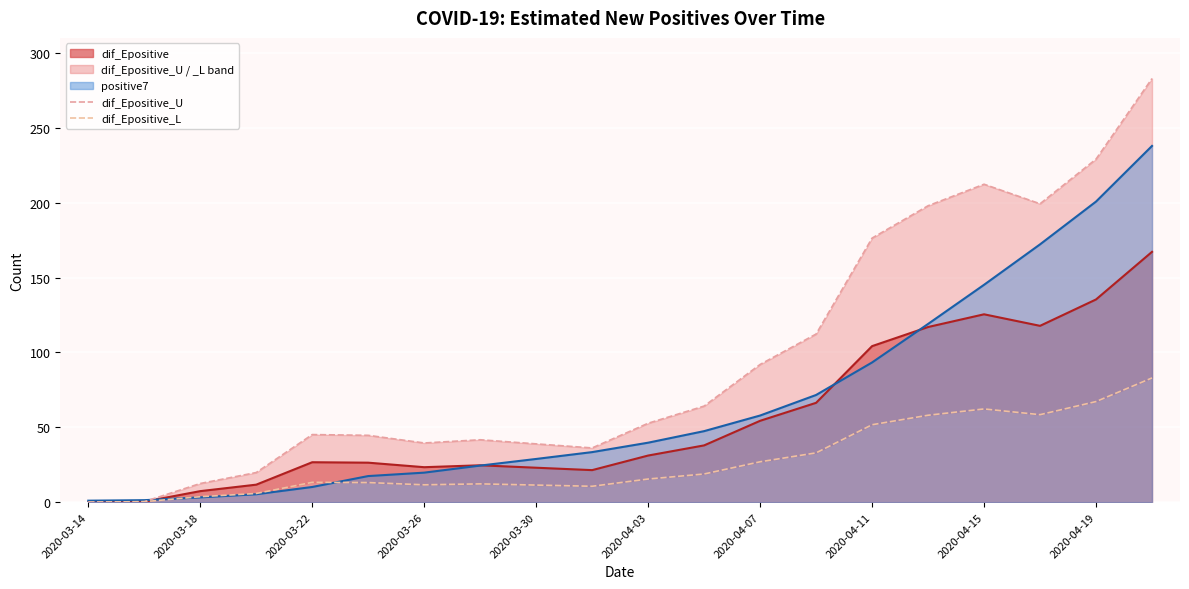

Which series has the largest total across all categories?

dif_Epositive_U